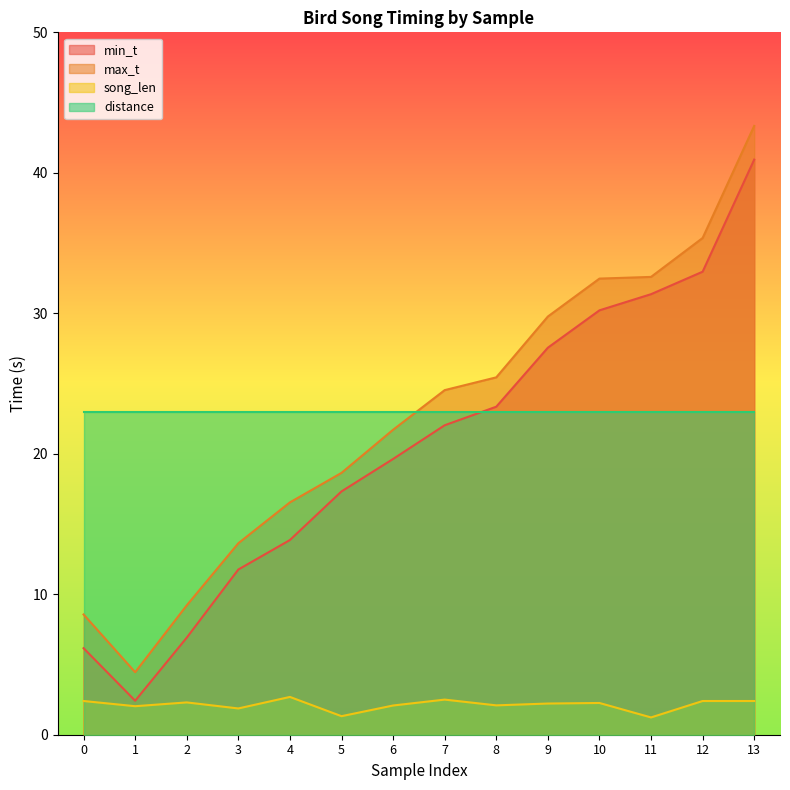

True or false: min_t has more than 1 points higher than both neighbors.

False